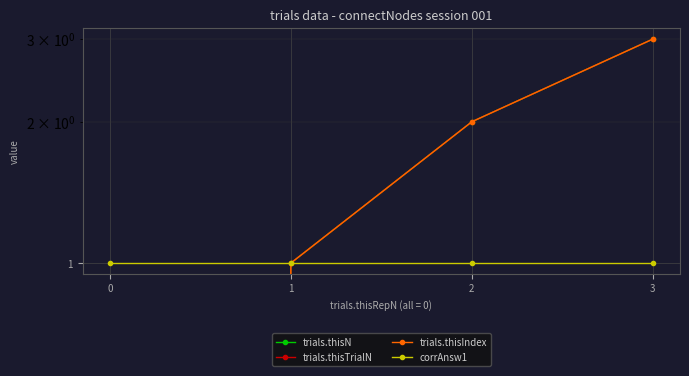

Is this an area chart (filled region under the line)?

No